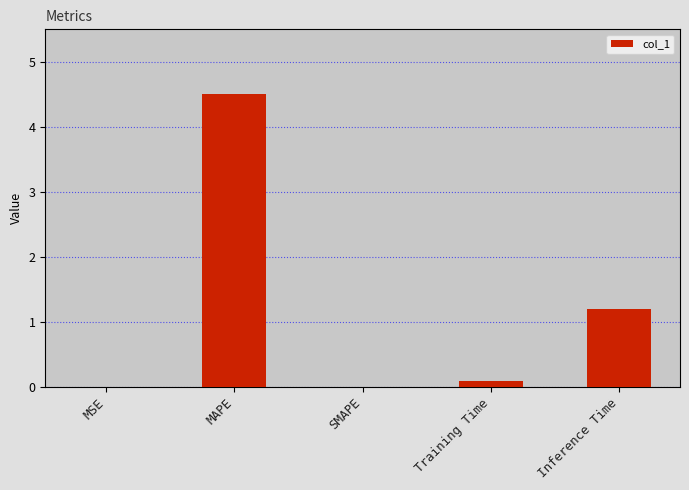

The value at Inference Time is 1.2. True or false?

True